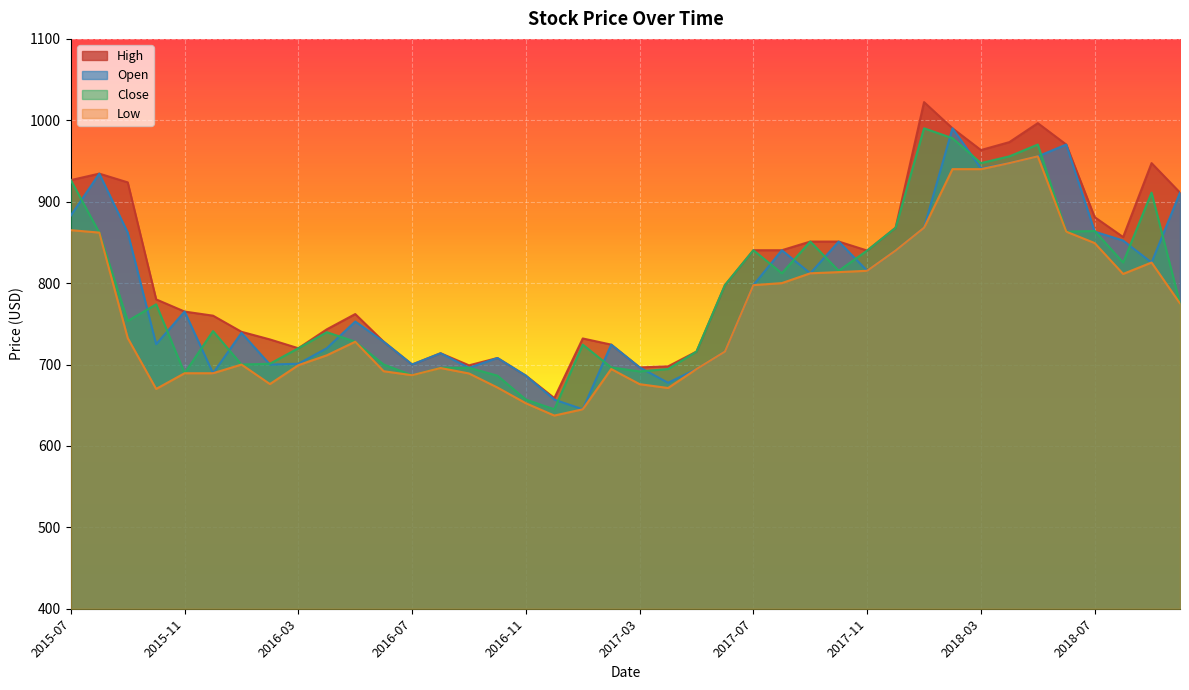

Which series ends up on top after the final intersection of Open and Close?

Open